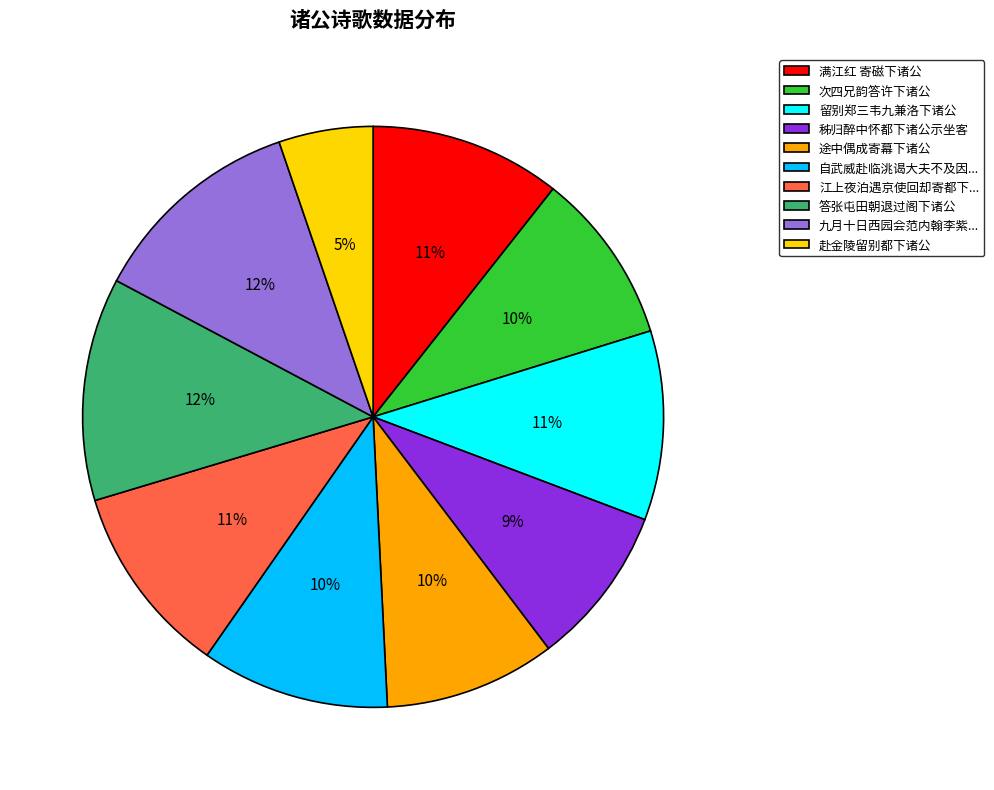

To the nearest percent, what is the average slice percentage?

10%